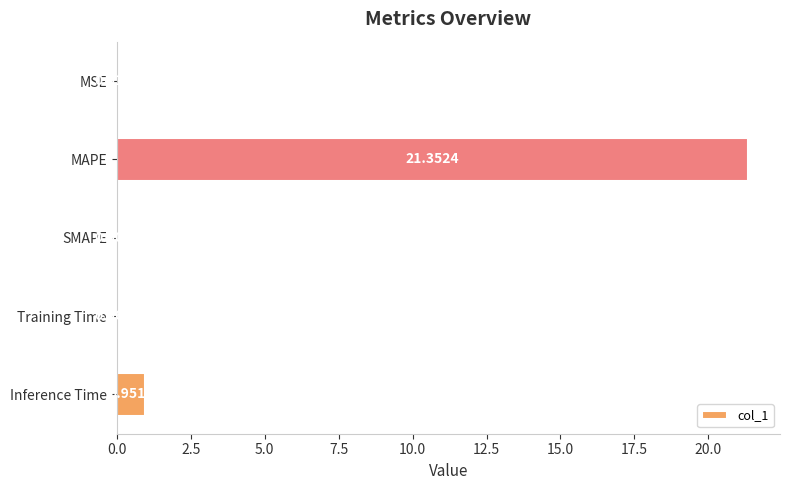

Which category has the highest value across all series?

MAPE